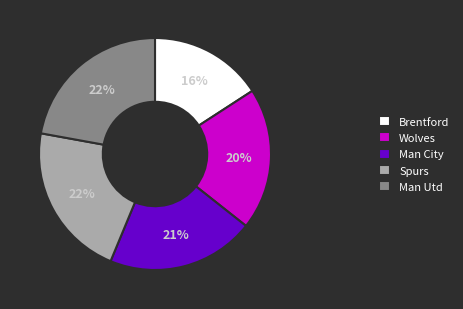

What is the smallest slice in the pie chart?

Brentford